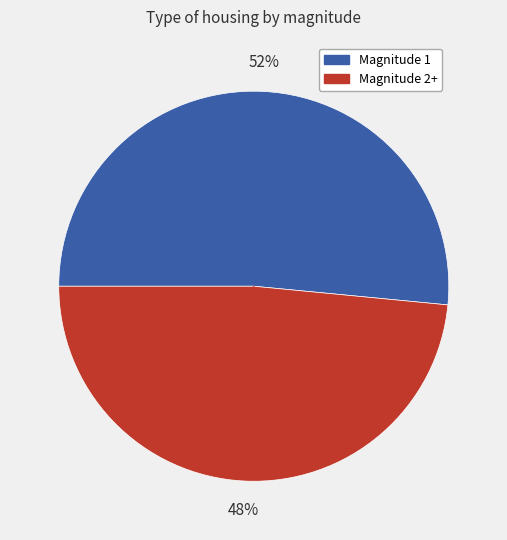

To the nearest percent, what is the average slice percentage?

50%